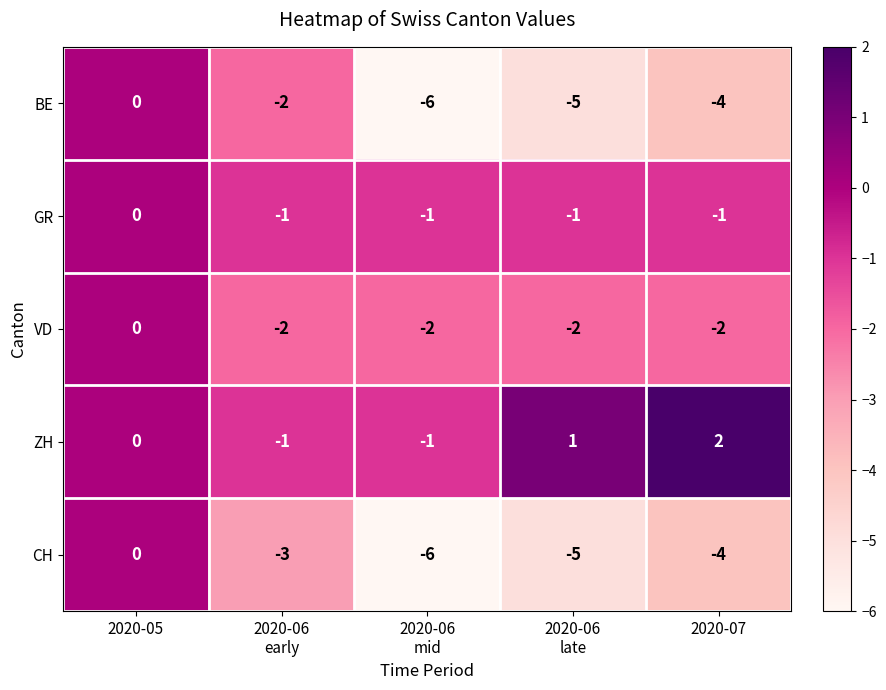

What is the sum of all BE values?

-17